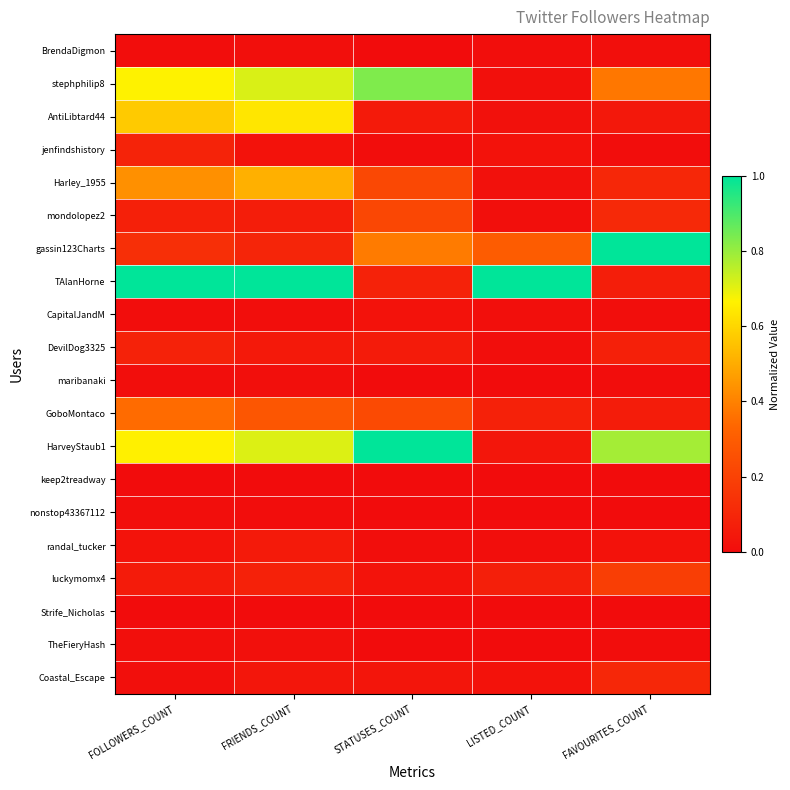

Which series has the largest range (max minus min)?

HarveyStaub1